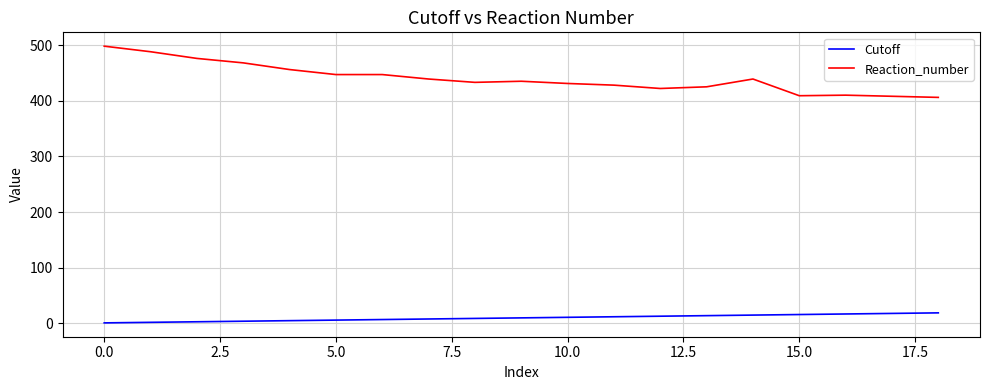

What is the highest value of the Cutoff series?

19